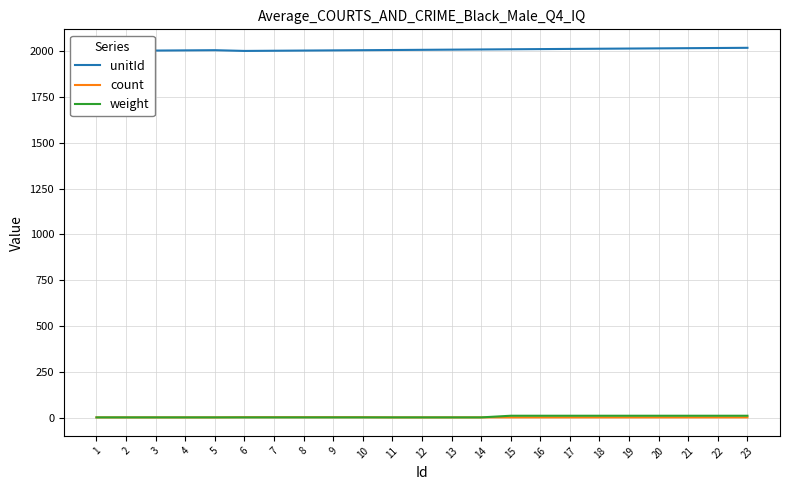

The value of unitId at 19 is 3589. True or false?

False